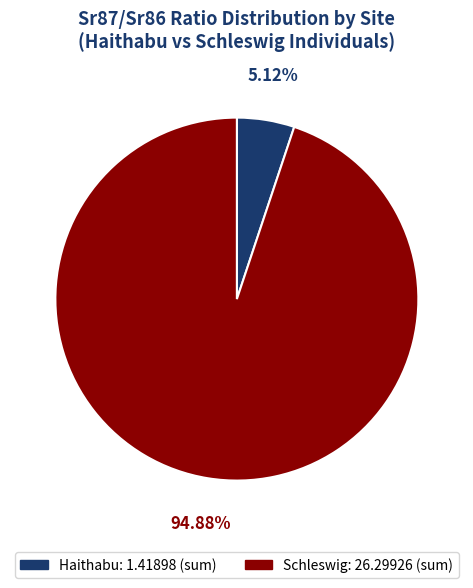

Is Haithabu the majority of the pie?

No